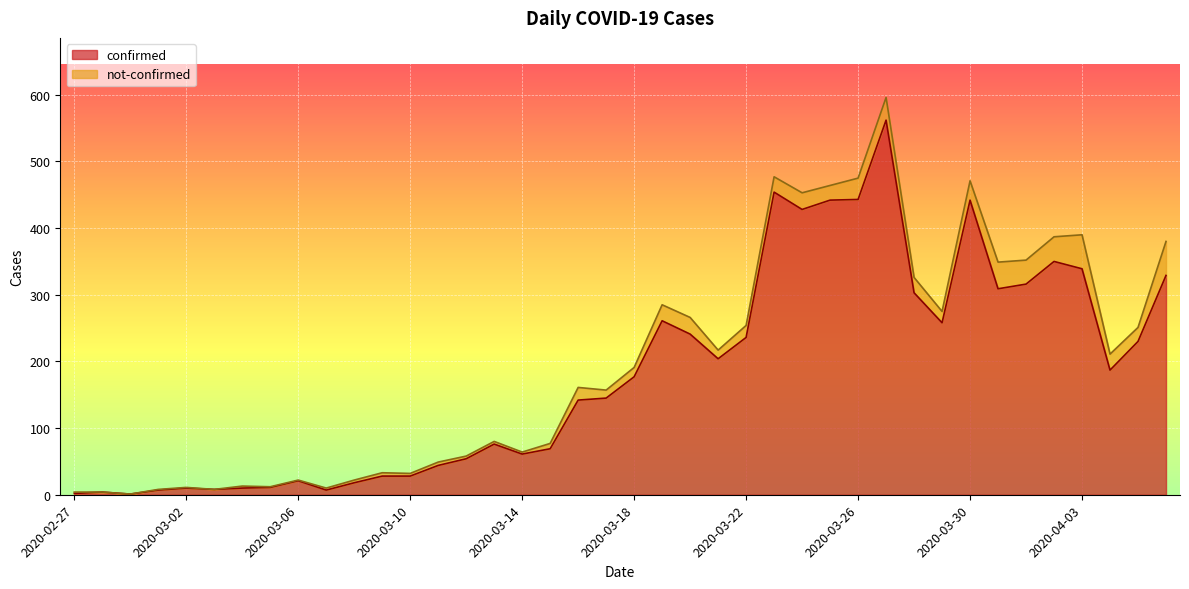

How many values exceed 177?

19